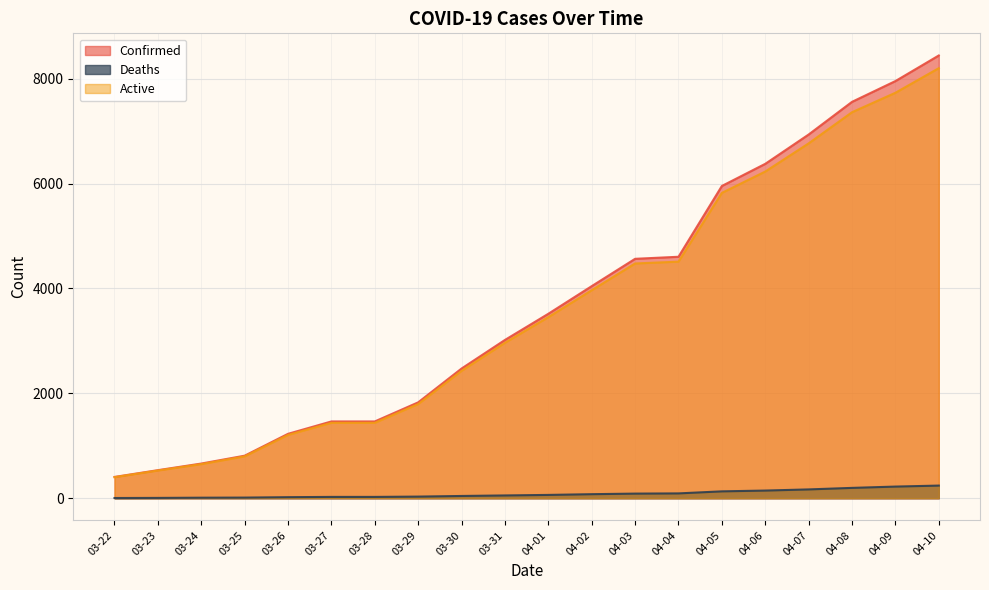

Does the chart display data point markers on the line(s)?

No